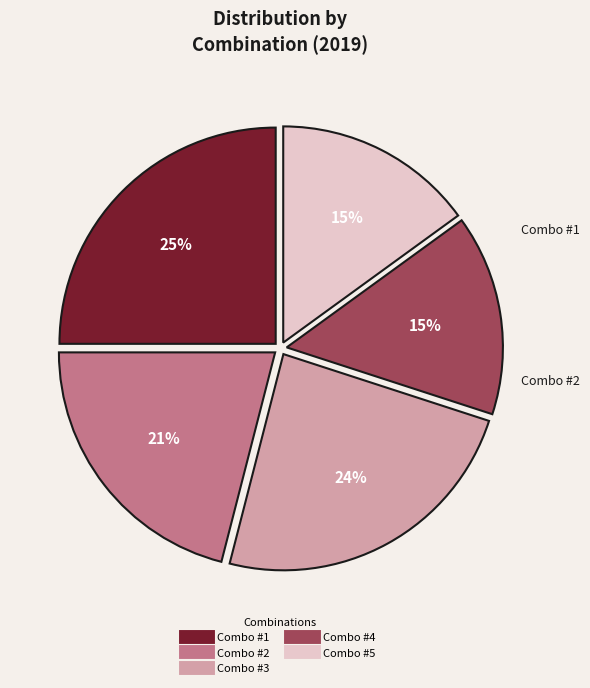

The Combo #1 slice represents 25% of the pie. True or false?

True